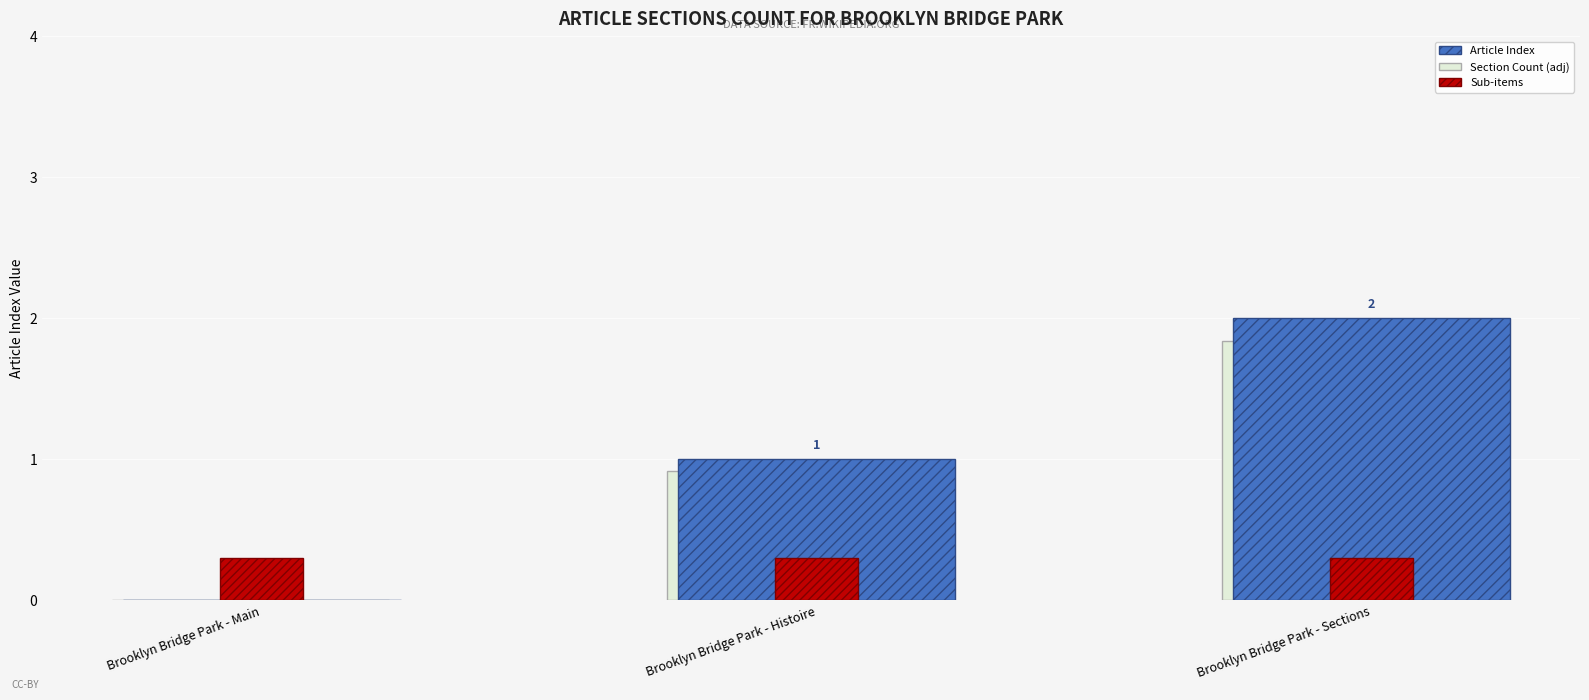

Which label corresponds to the largest value in the chart?

Brooklyn Bridge Park - Sections